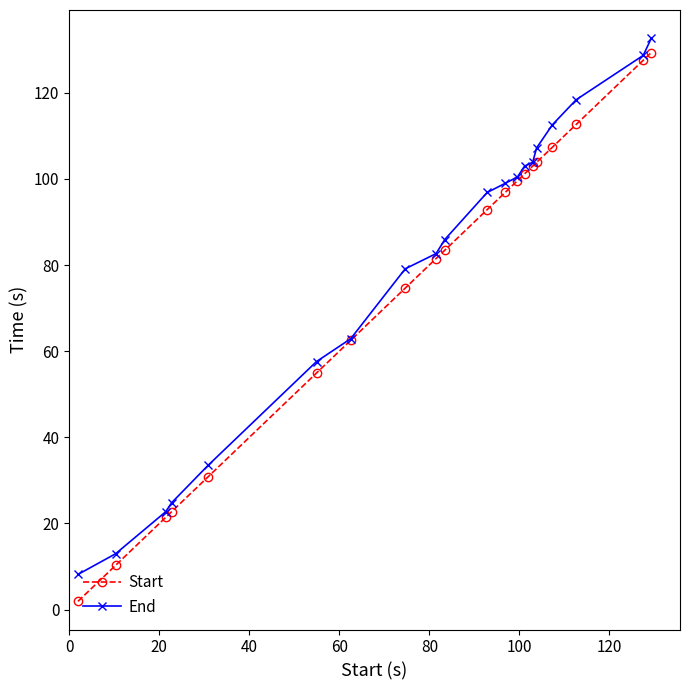

What is the value of the Start point at the 14th from the left?

101.2